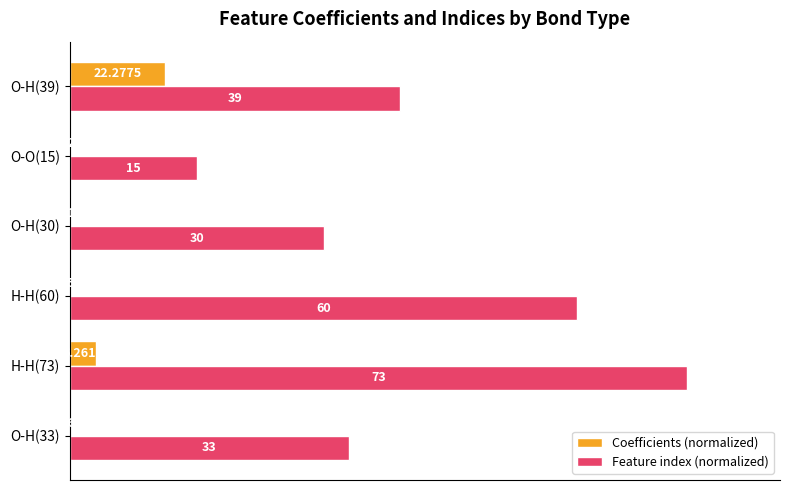

Rank the series by their average value, from lowest to highest.

Coefficients (normalized), Feature index (normalized)